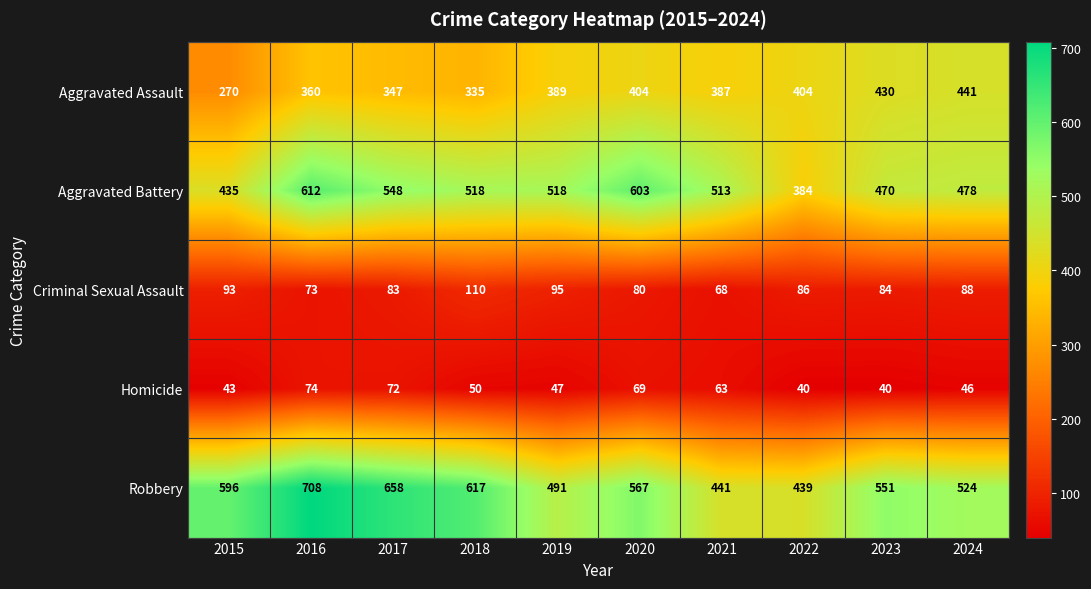

What value does the Robbery series have at 2018, to the nearest 10?

620